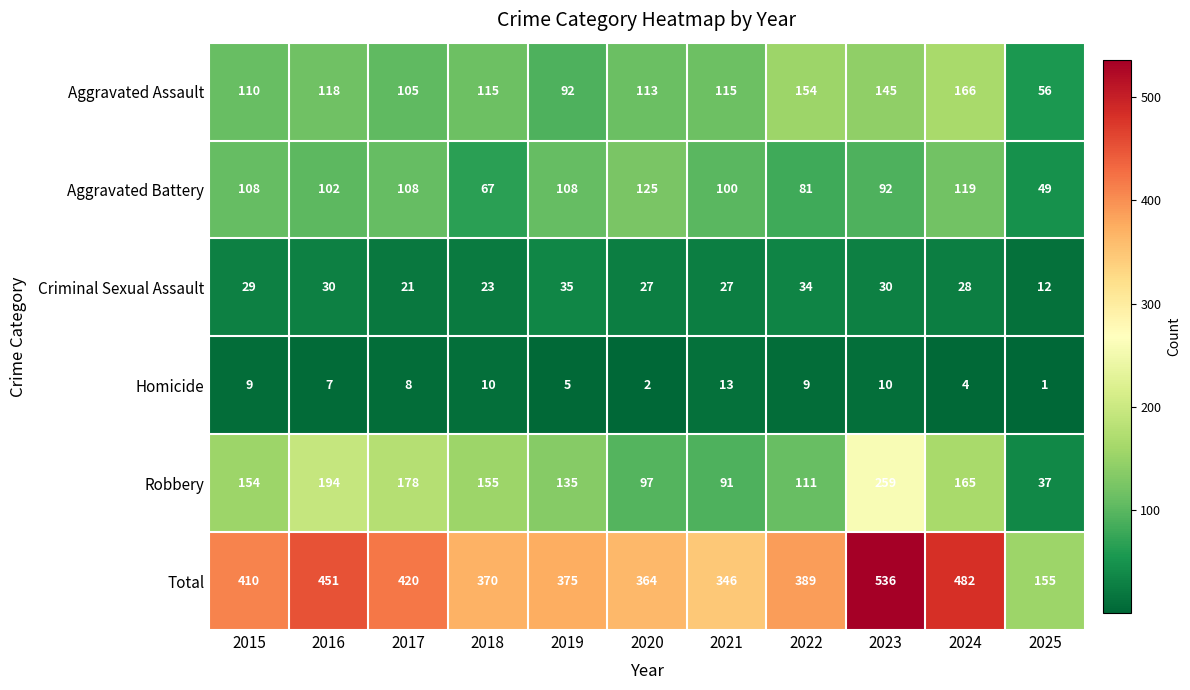

Which series has the widest spread of values?

Total